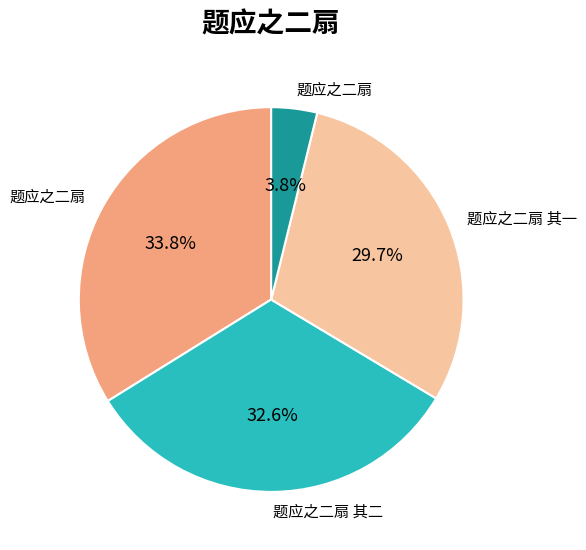

Does any single category account for the majority?

No